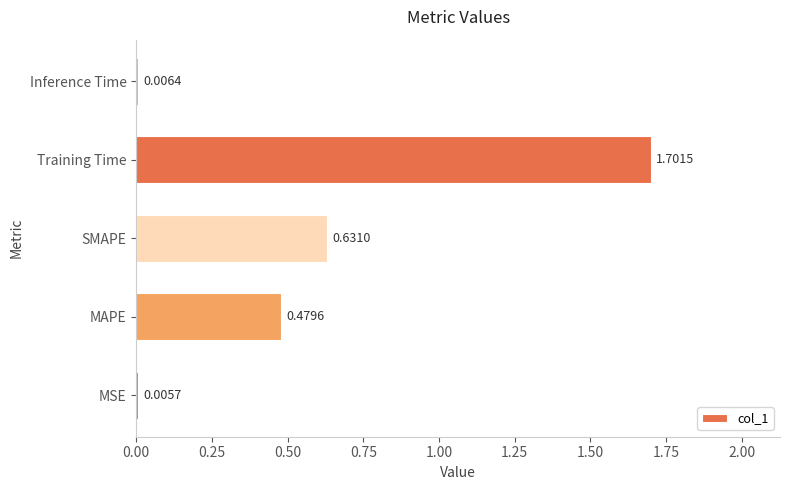

What is the sum of all values?

2.8